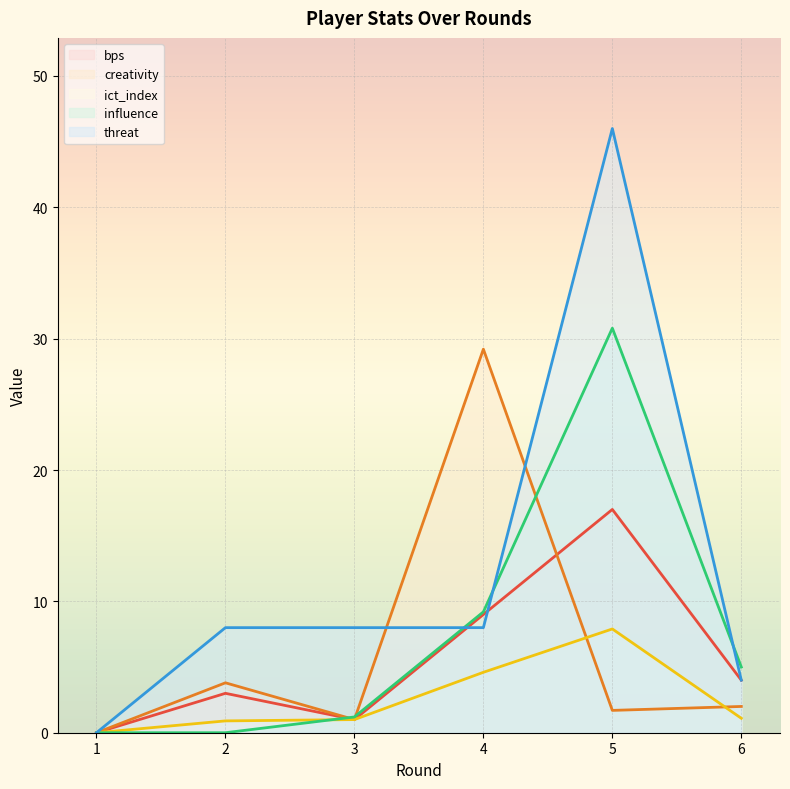

What are all the series names shown in the legend?

bps, creativity, ict_index, influence, threat